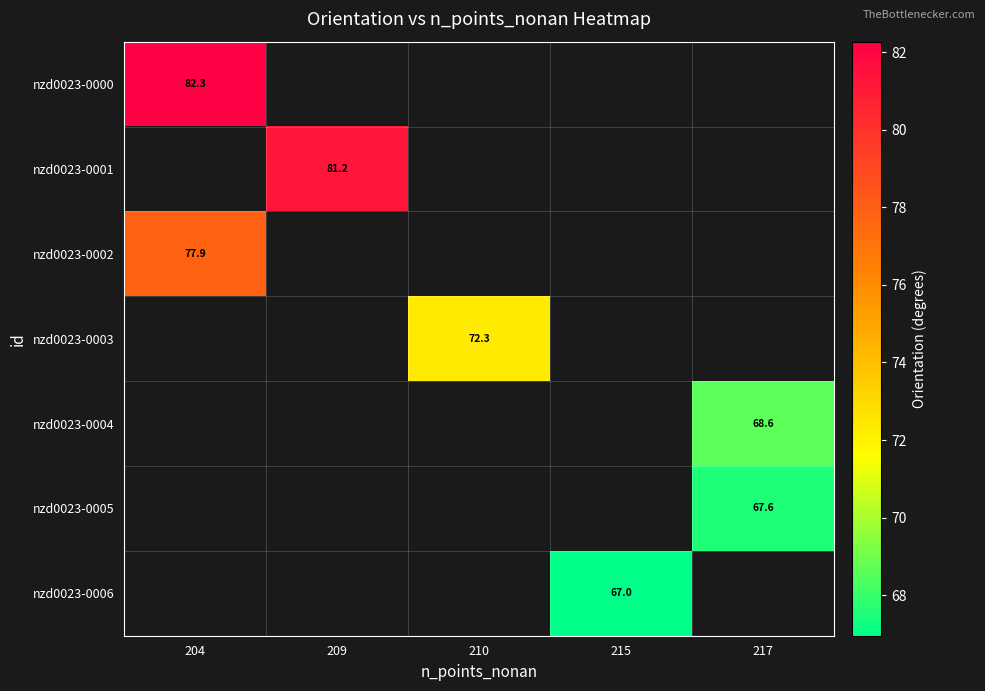

What is the minimum value shown in the chart?

67.0